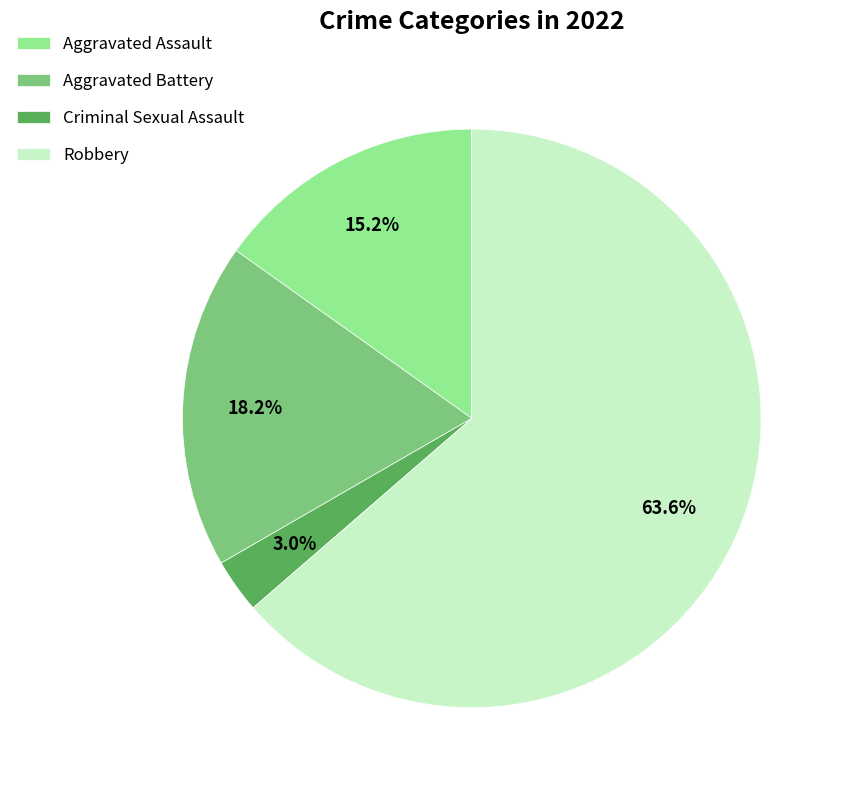

Is there a majority slice in this chart?

Yes